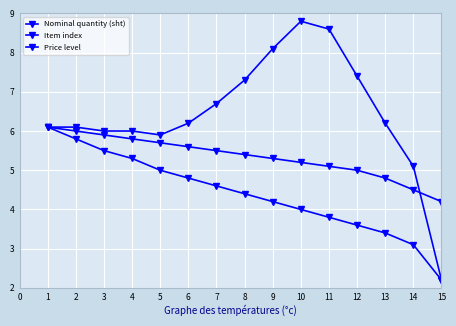

What is the value of the Price level point at the 15th from the left?

4.2